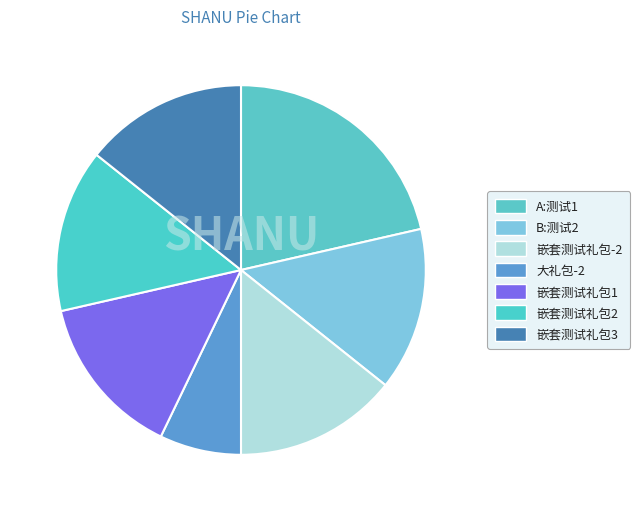

What is the change in value from A:测试1 to 嵌套测试礼包-2?

-1